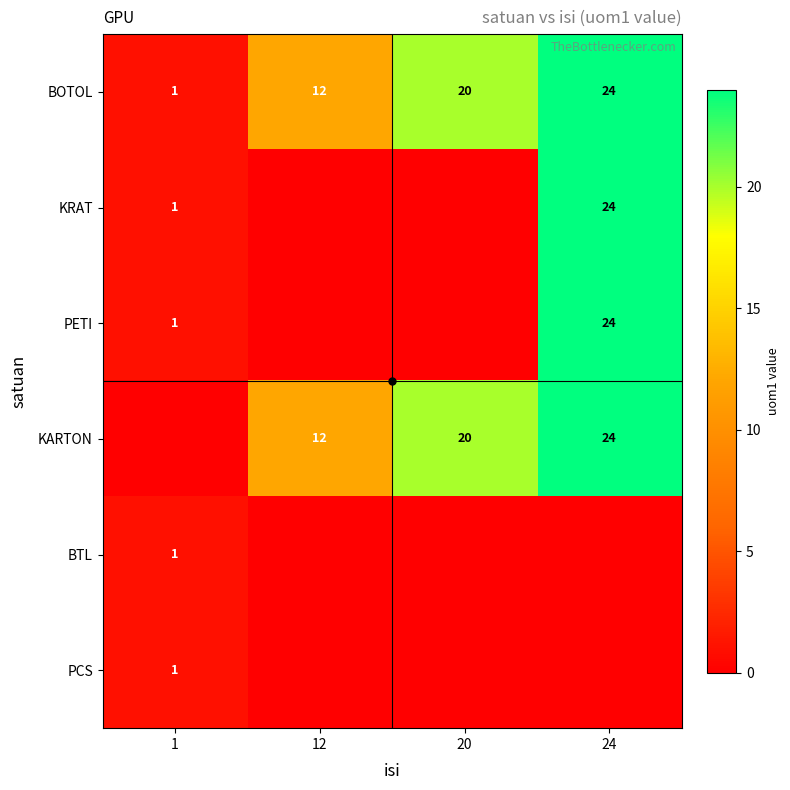

True or false: KRAT has a value of 24 at 24.

True